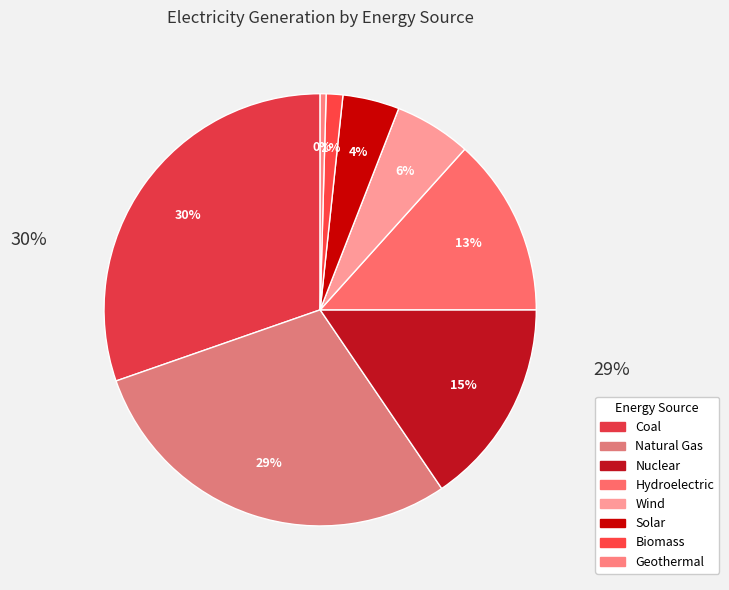

Which has a higher value, Nuclear or Biomass?

Nuclear